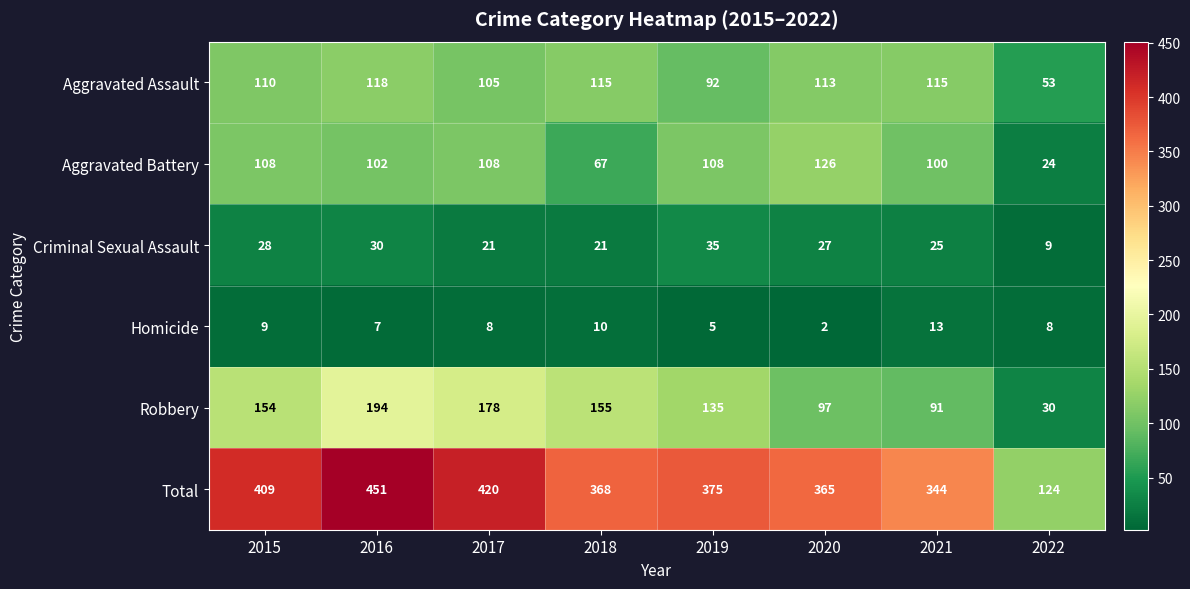

What is the sum of the Robbery values at 2015 and 2022?

184